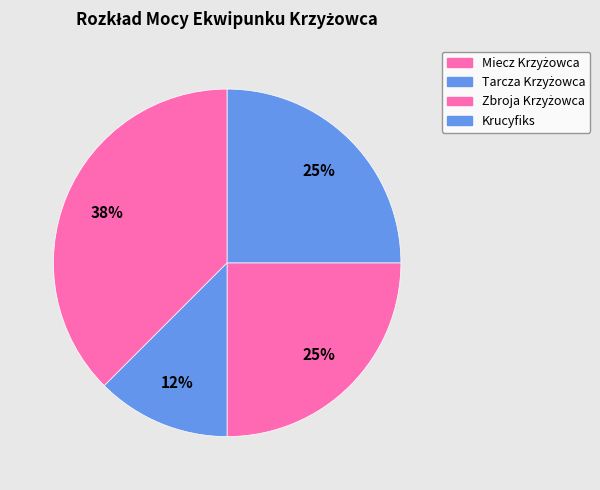

Count the number of slices in the pie.

4